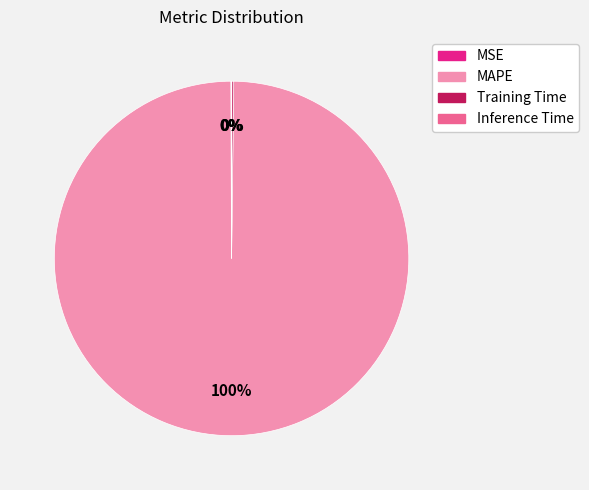

Which slice represents more than half of the pie?

MAPE